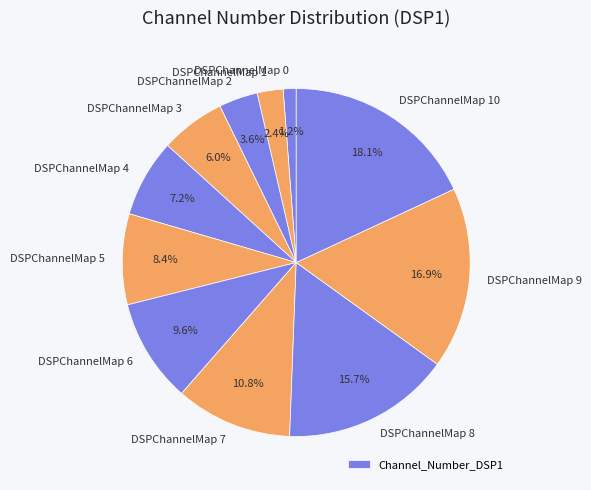

How many slices are in this pie chart?

11